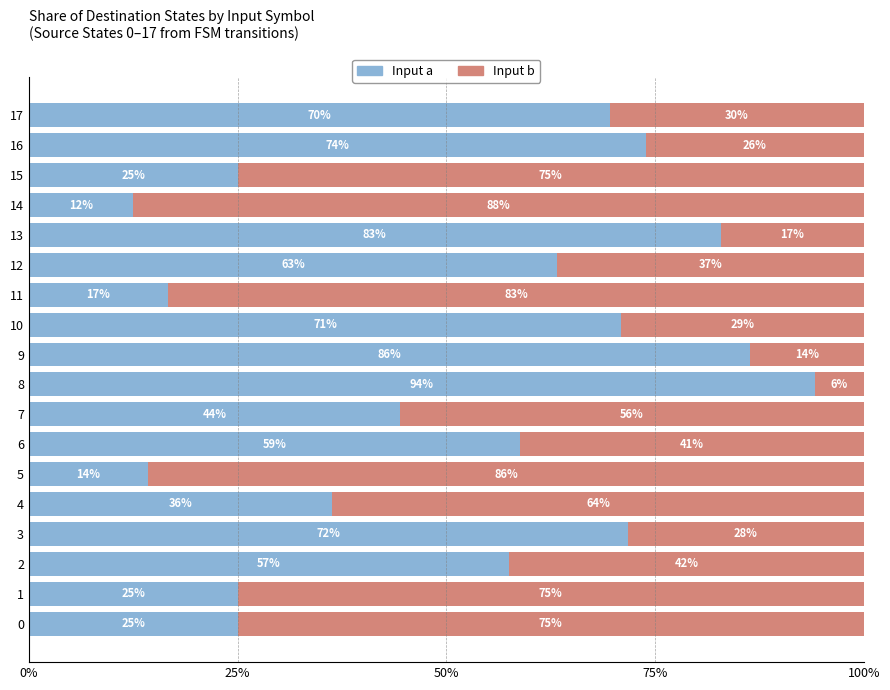

True or false: Input a has a value of 12.5 at 14.

True